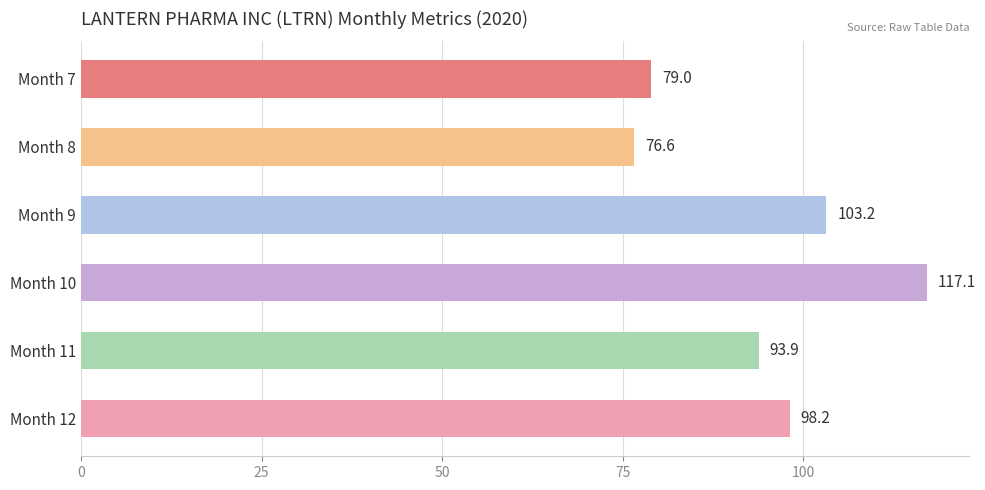

At which category does the chart reach its peak across all series?

Month 10